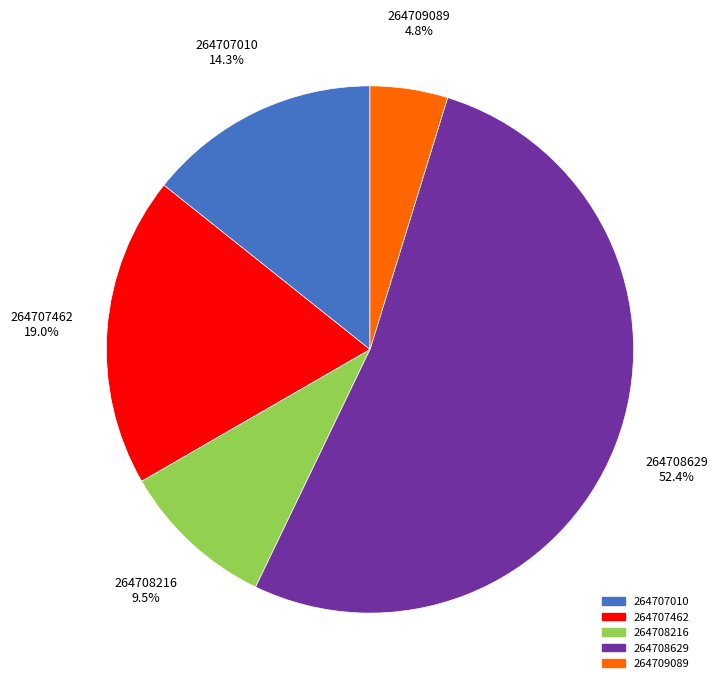

To the nearest percent, what is the difference between the 264708629 and 264707462 slice percentages?

33%